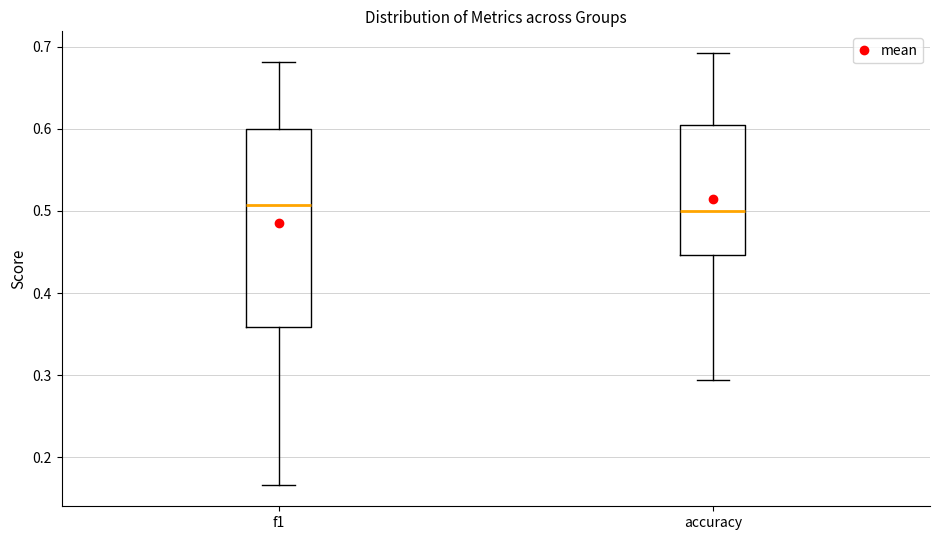

Reading left to right, read every box against the y-axis: the position of its median line, the range the box covers, and the ends of its whiskers. The values are not printed on the chart, so give them approximately, as read against the axis.

f1: median 0.51, box 0.36 to 0.60, whiskers 0.17 to 0.68
accuracy: median 0.50, box 0.45 to 0.60, whiskers 0.29 to 0.69